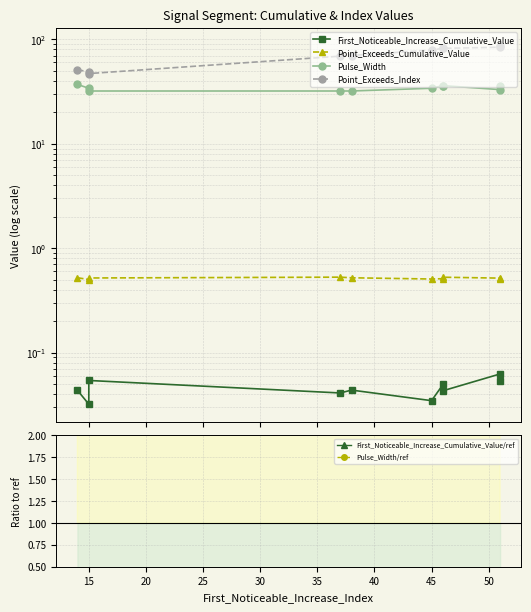

Which category has the lowest value across all series?

15